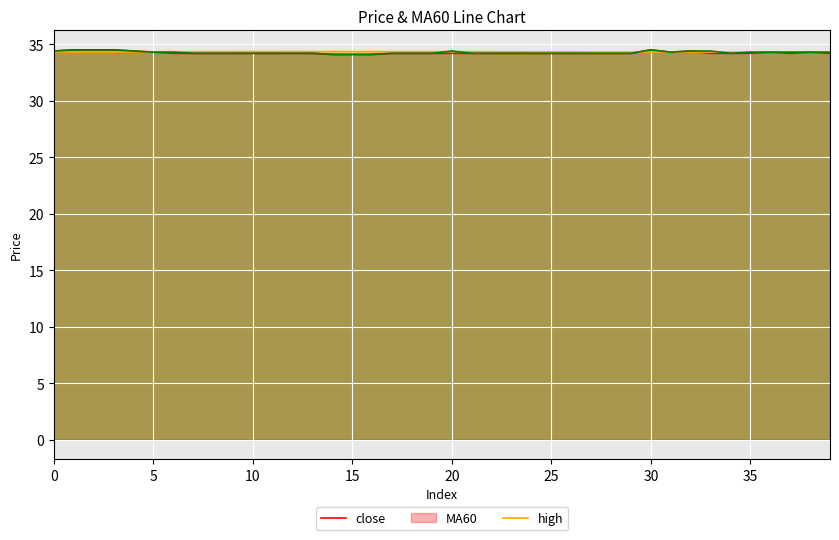

Count the number of data series in this chart.

3